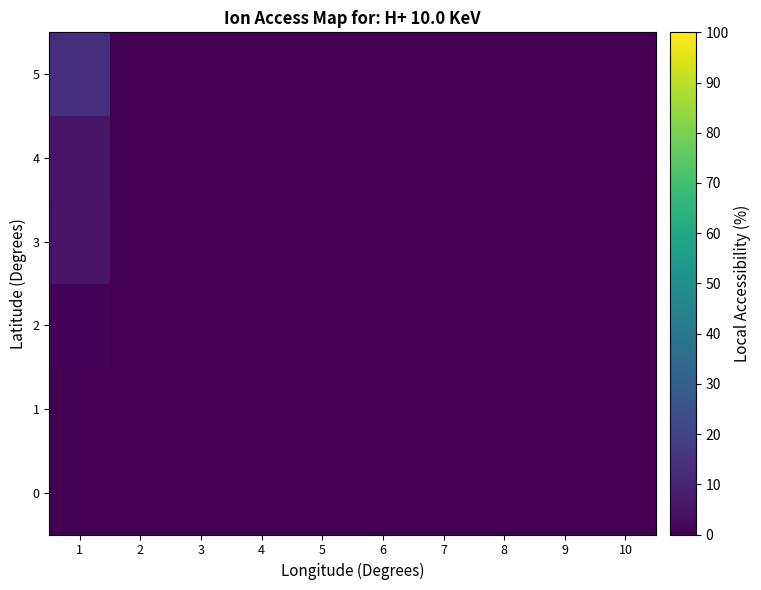

Between 10 and 3, which is larger?

10